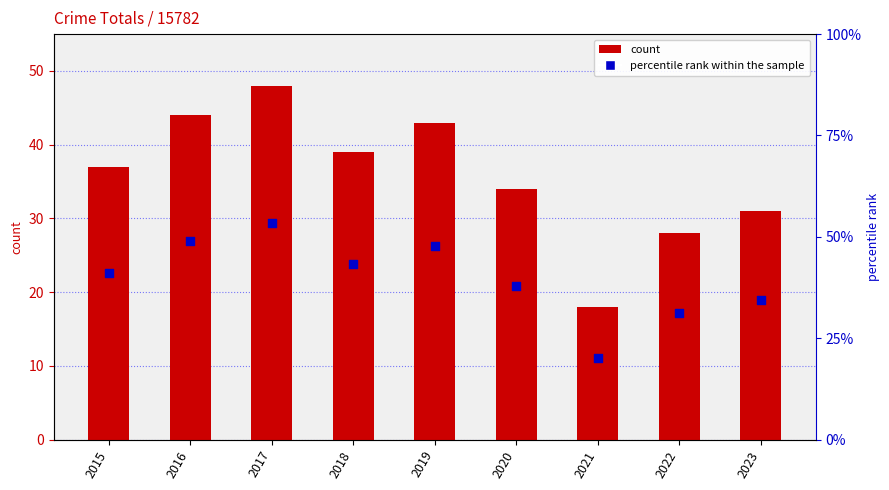

What is the total value across all series at 2017?

101.3